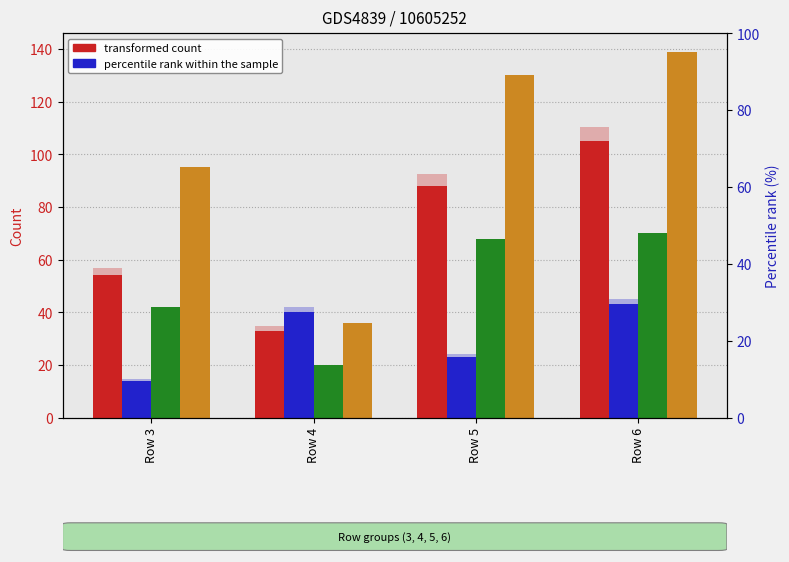

Reading left to right, list all the values displayed in this chart.

col_1: 54.0	33.0	88.0	105.0
col_2: 14.0	40.0	23.0	43.0
col_3: 42.0	20.0	68.0	70.0
col_4: 95.0	36.0	130.0	139.0
col_1 %: 38.8	23.7	63.3	75.5
col_2 %: 10.1	28.8	16.5	30.9